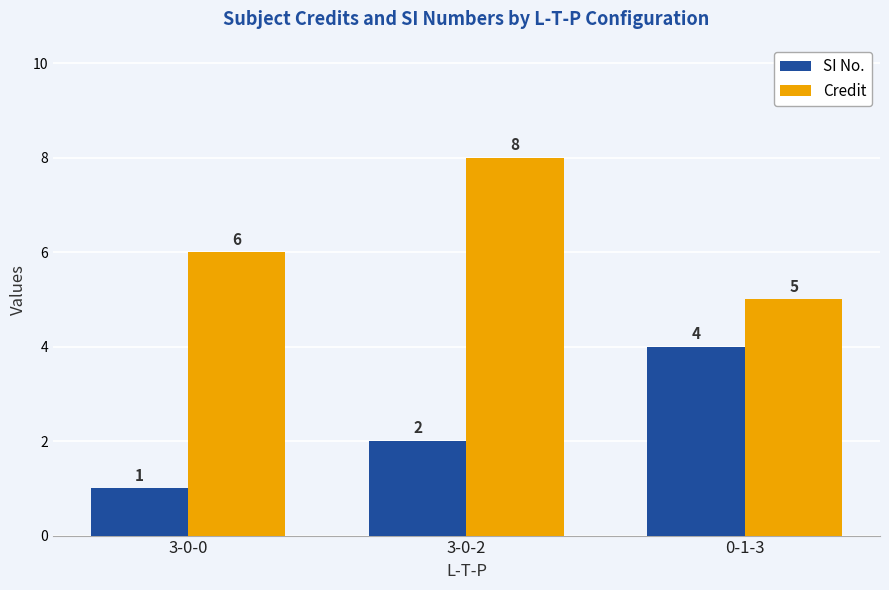

What are all the series names shown in the legend?

SI No., Credit